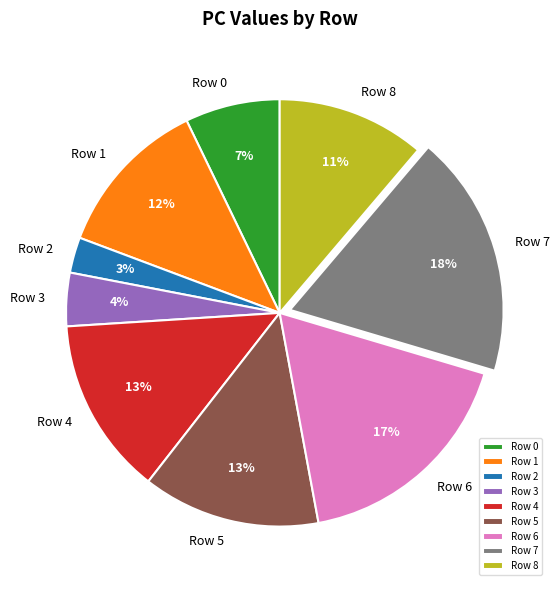

Combined, do Row 2 and Row 5 account for over 50%?

No